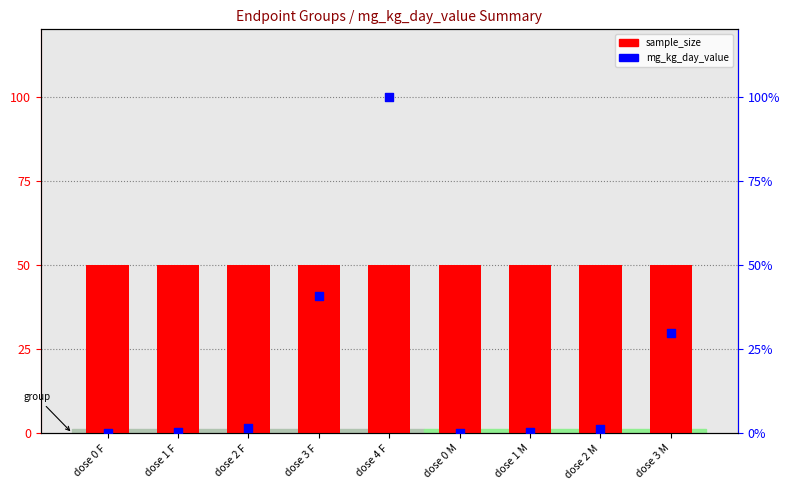

Which series has the largest total across all categories?

sample_size